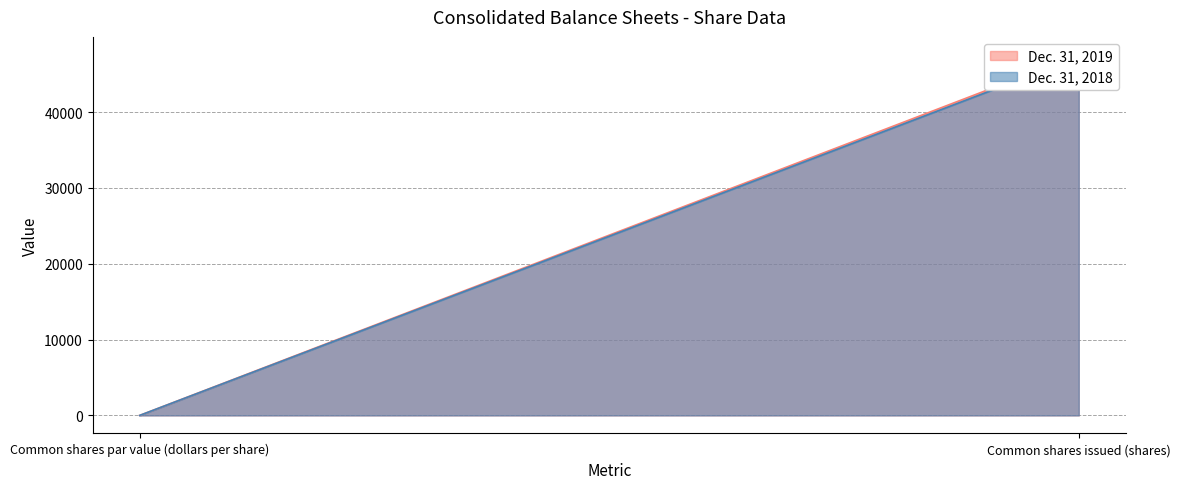

At which category is the sum across all series the highest?

Common shares issued (shares)